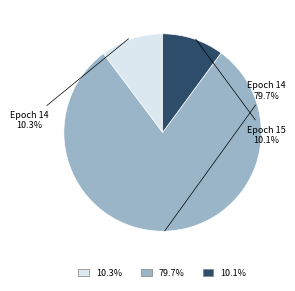

Does any single category account for the majority?

Yes